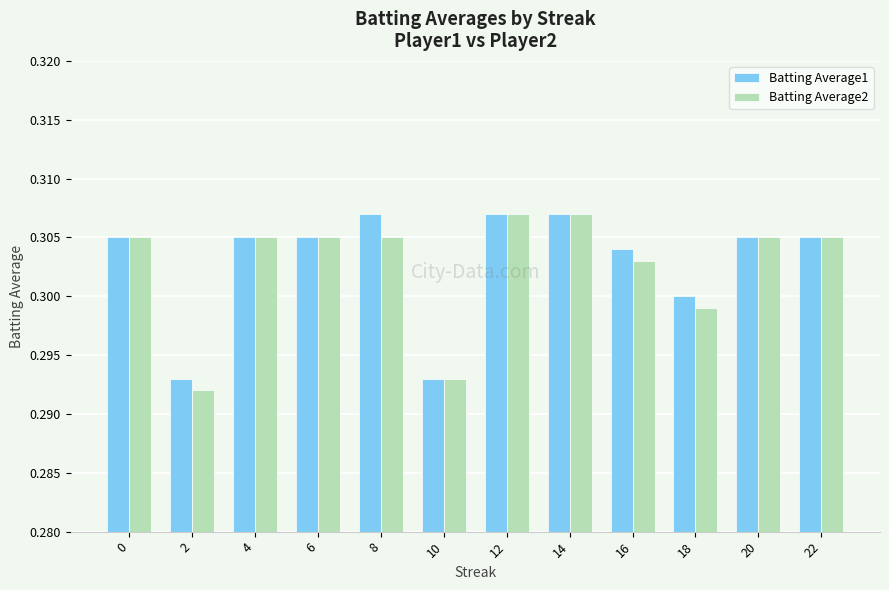

The Batting Average1 series shows 0.3 at 12. True or false?

True